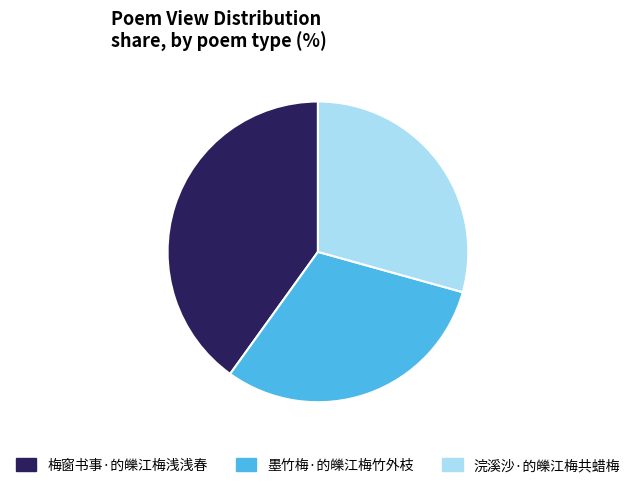

Is there a majority slice in this chart?

No